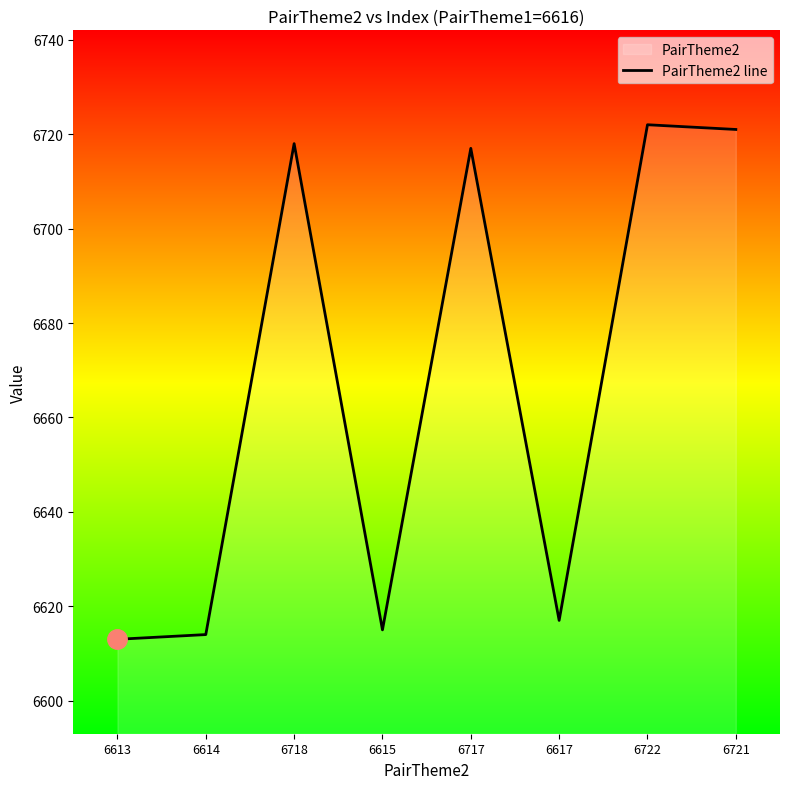

Between 6717 and 6718, which is larger?

6718